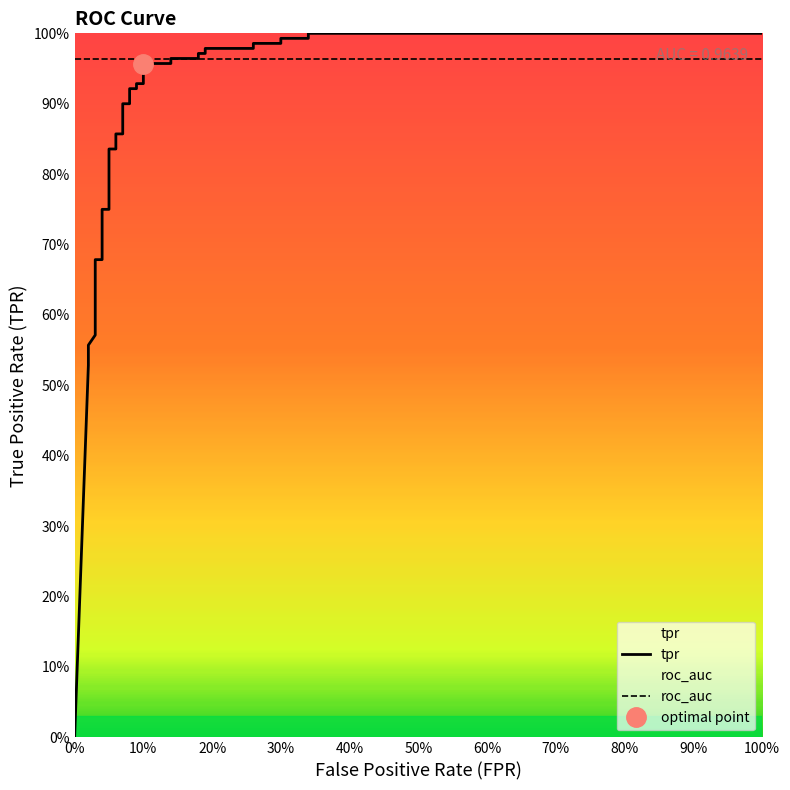

List the series in order of their overall mean, lowest first.

tpr, roc_auc